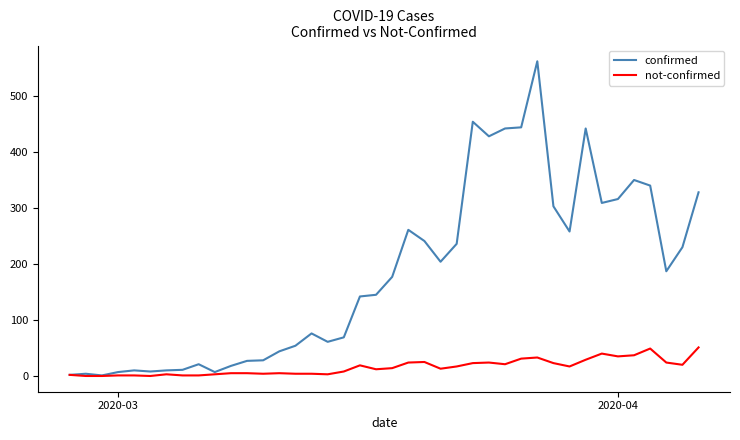

What is the highest value of the confirmed series?

562